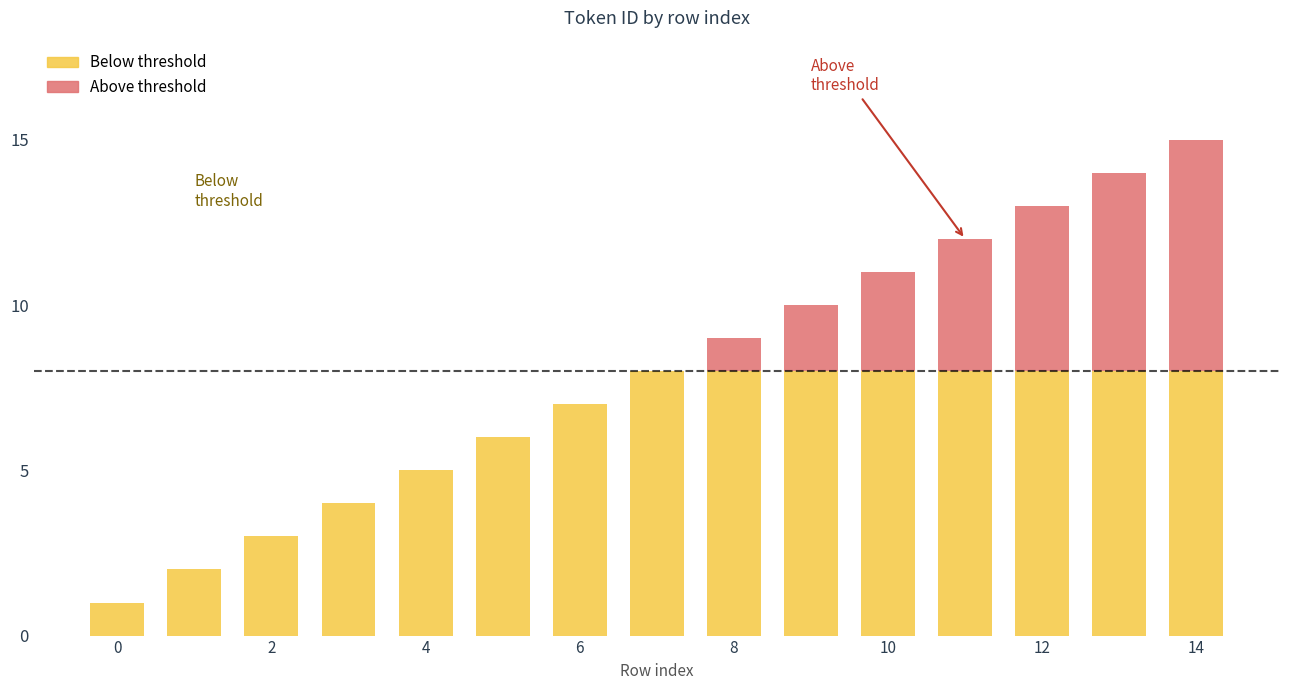

How many Below threshold values are between 4 and 8?

12